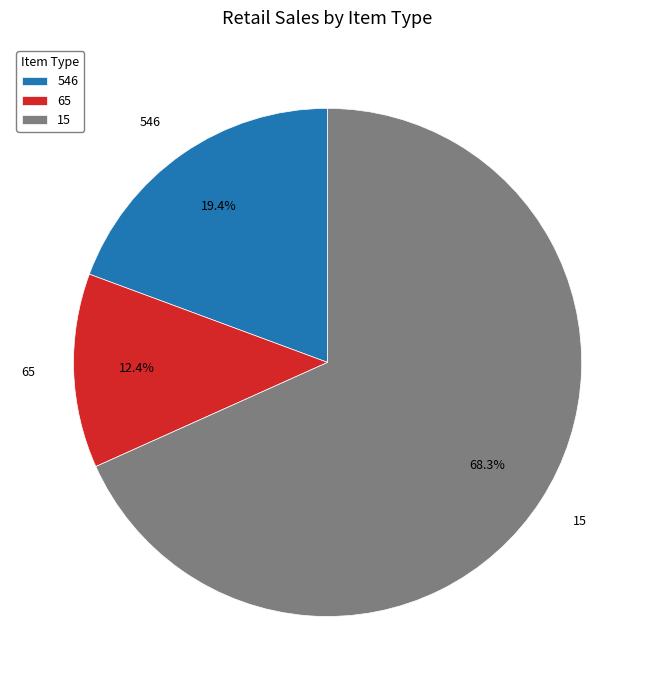

Count the number of slices in the pie.

3